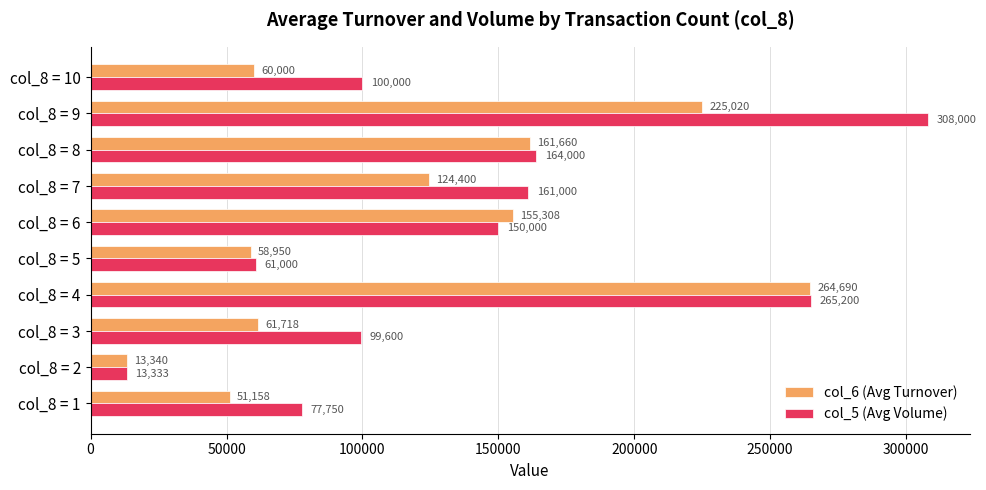

What is the minimum value for col_5 (Avg Volume)?

13333